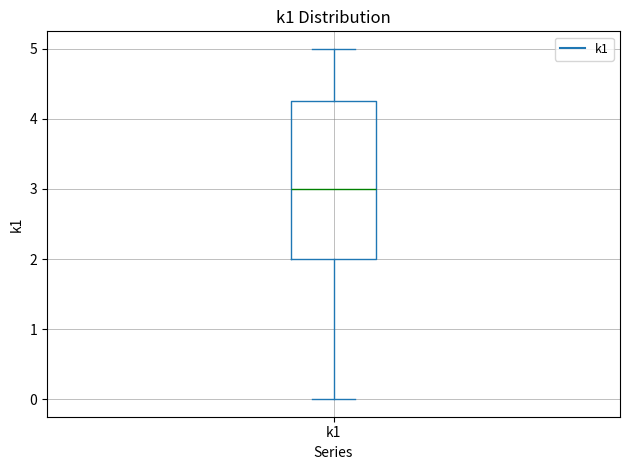

Where does the median line of the box for k1 sit on the y-axis? The values are not printed on the chart, so give them approximately, as read against the axis.

3.0